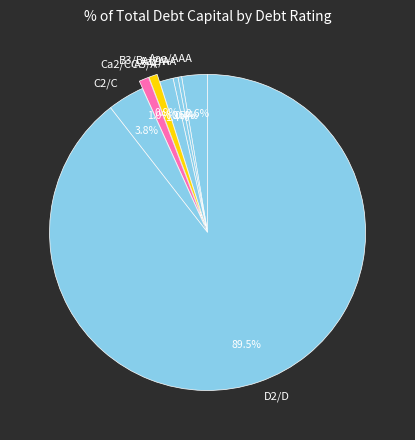

To the nearest percent, what is the difference between the Aa2/AA and C2/C slice percentages?

3%